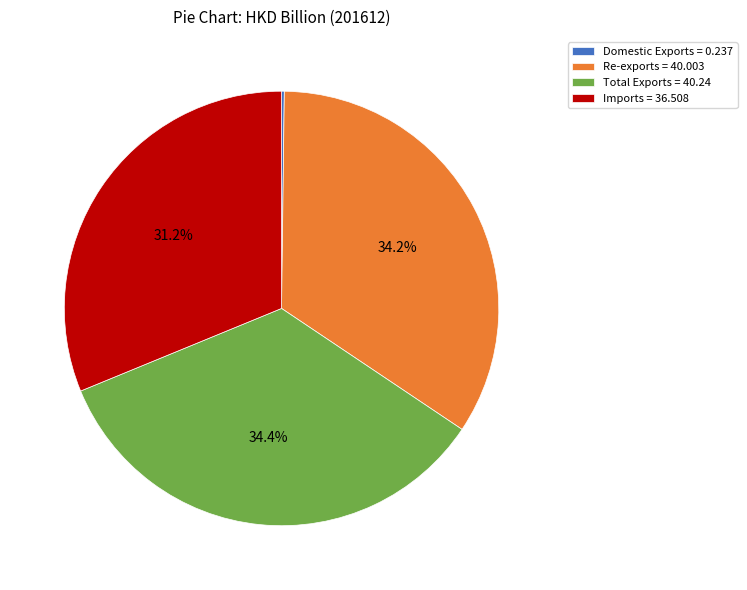

Does Imports = 36.508 account for over 50% of the chart?

No